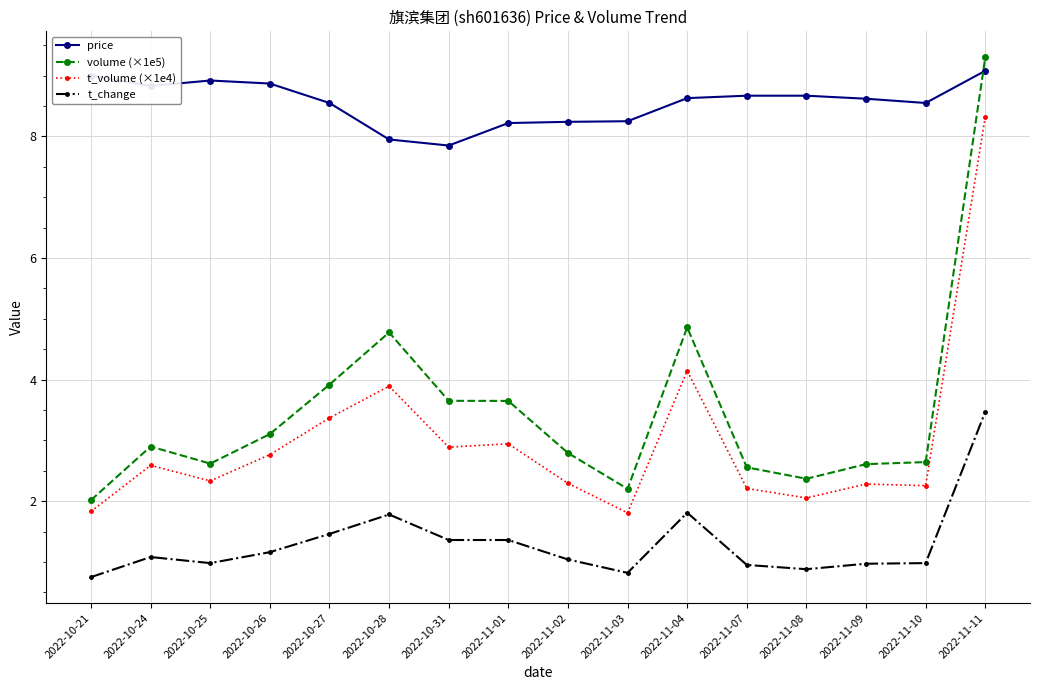

At which category is the sum across all series the highest?

2022-11-11